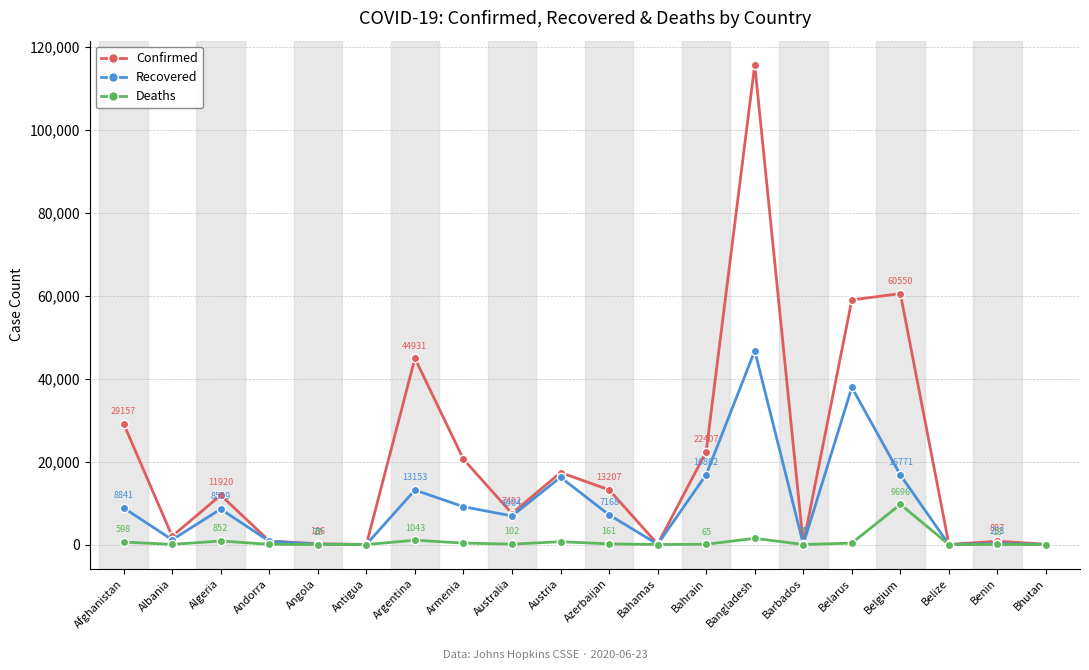

Reading left to right, what are all the values shown in this chart?

Confirmed: Afghanistan=29157	Albania=1995	Algeria=11920	Andorra=855	Angola=186	Antigua=26	Argentina=44931	Armenia=20588	Australia=7492	Austria=17380	Azerbaijan=13207	Bahamas=104	Bahrain=22407	Bangladesh=115786	Barbados=97	Belarus=59023	Belgium=60550	Belize=22	Benin=807	Bhutan=68
Recovered: Afghanistan=8841	Albania=1159	Algeria=8559	Andorra=796	Angola=77	Antigua=22	Argentina=13153	Armenia=9131	Australia=6904	Austria=16241	Azerbaijan=7168	Bahamas=77	Bahrain=16862	Bangladesh=46755	Barbados=85	Belarus=37923	Belgium=16771	Belize=17	Benin=253	Bhutan=32
Deaths: Afghanistan=598	Albania=44	Algeria=852	Andorra=52	Angola=10	Antigua=3	Argentina=1043	Armenia=360	Australia=102	Austria=690	Azerbaijan=161	Bahamas=11	Bahrain=65	Bangladesh=1502	Barbados=7	Belarus=351	Belgium=9696	Belize=2	Benin=13	Bhutan=0